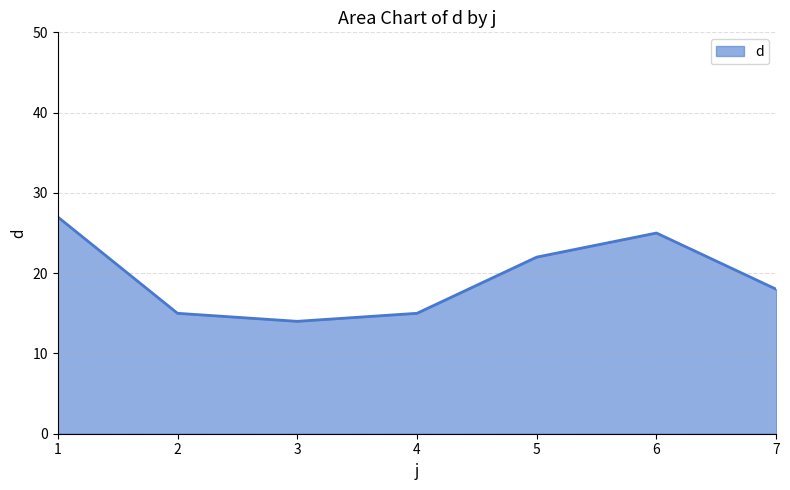

How many categories are shown in the chart?

7